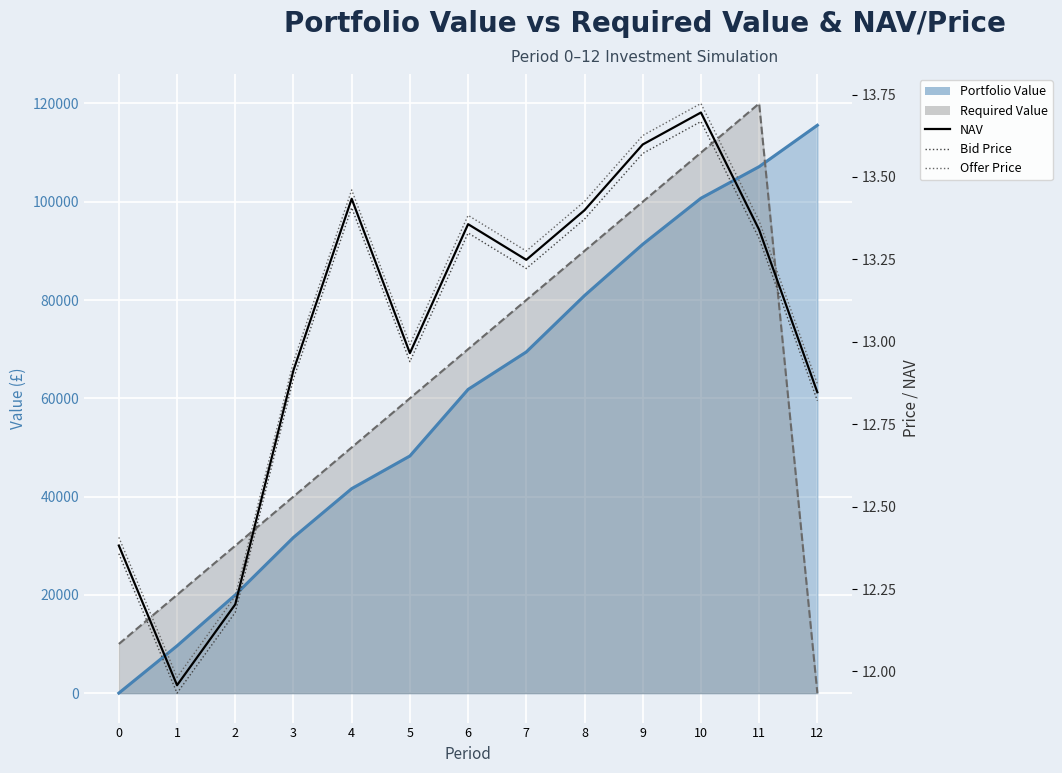

Is it true that Bid Price equals 13.3 at 11?

True